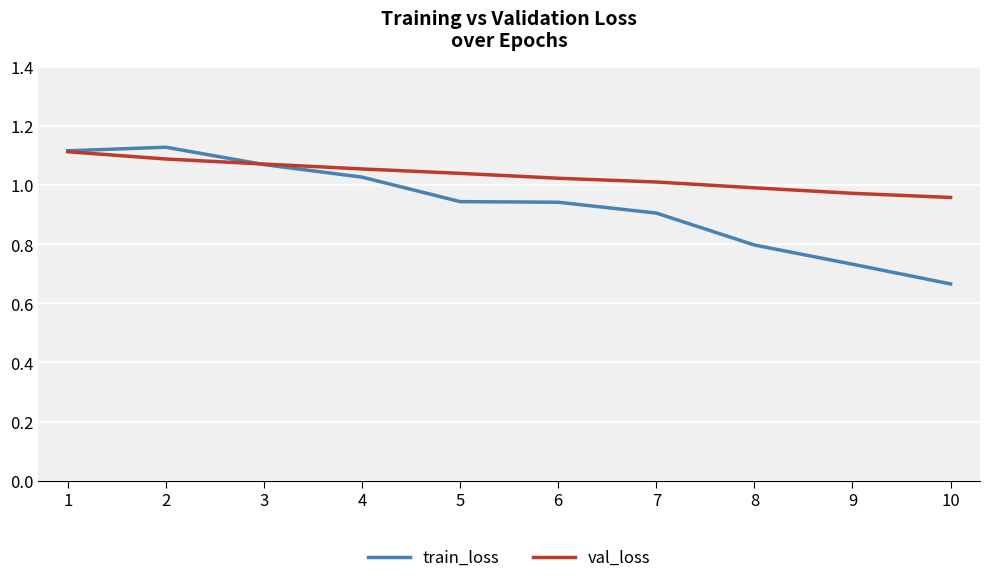

What is the sum of the train_loss values at 7 and 8?

1.7